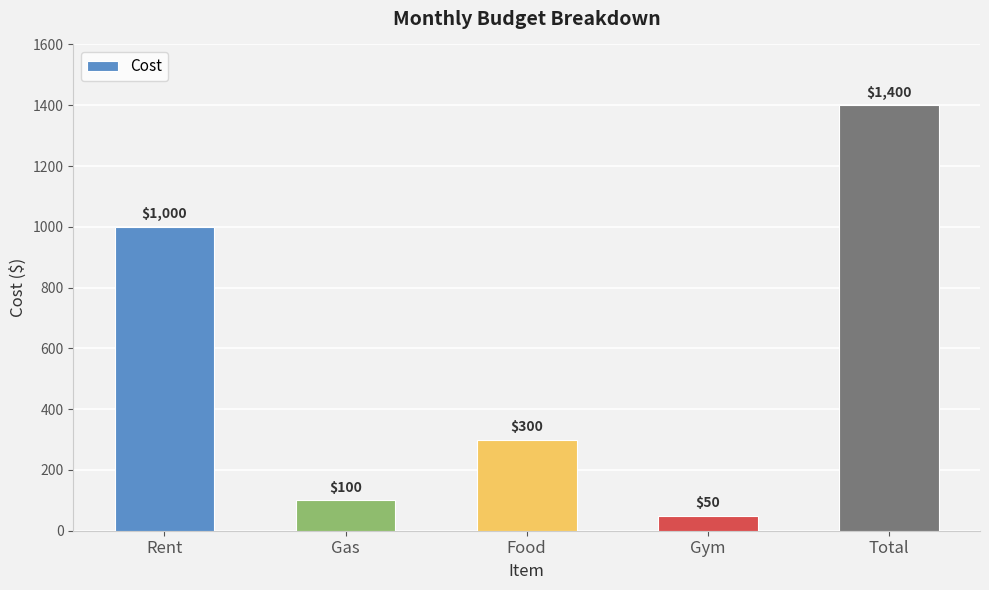

How many data points are less than 300?

2